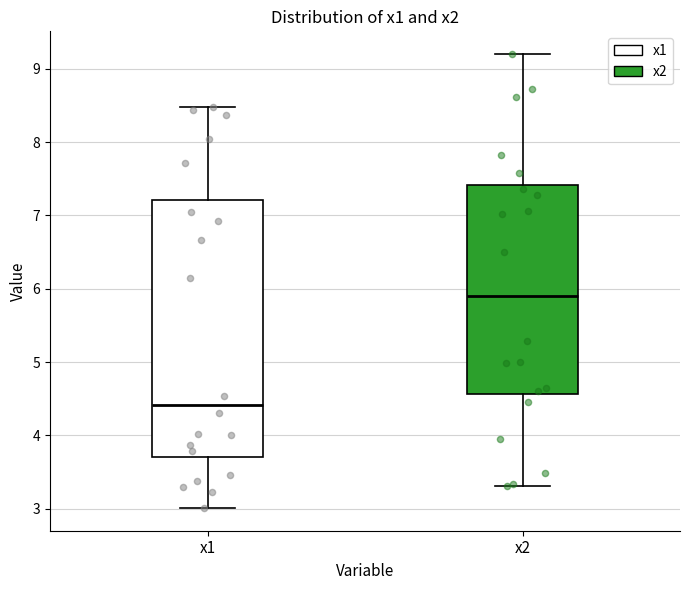

Which box is the tallest, from its lower edge to its upper edge?

x1